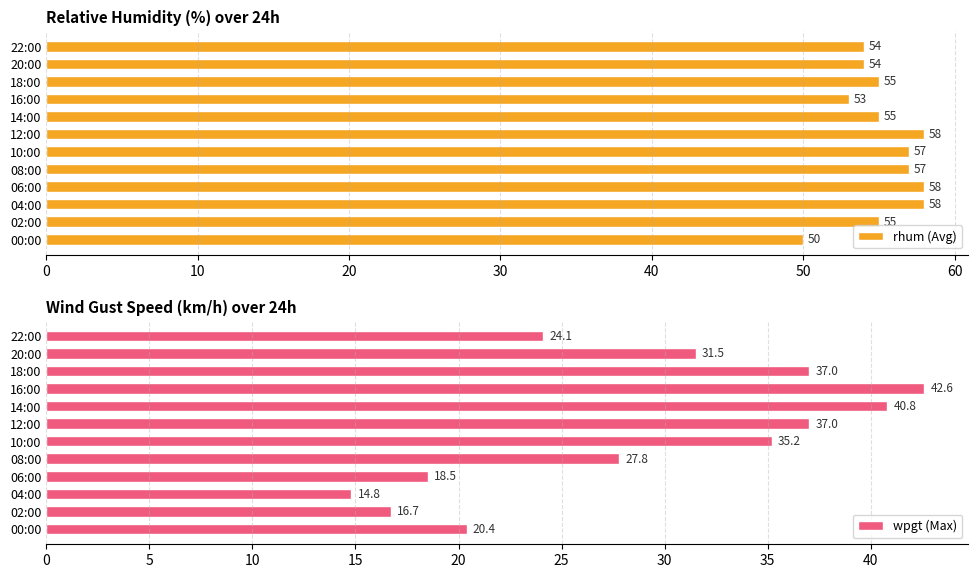

Which series has the largest range (max minus min)?

wpgt (Max)